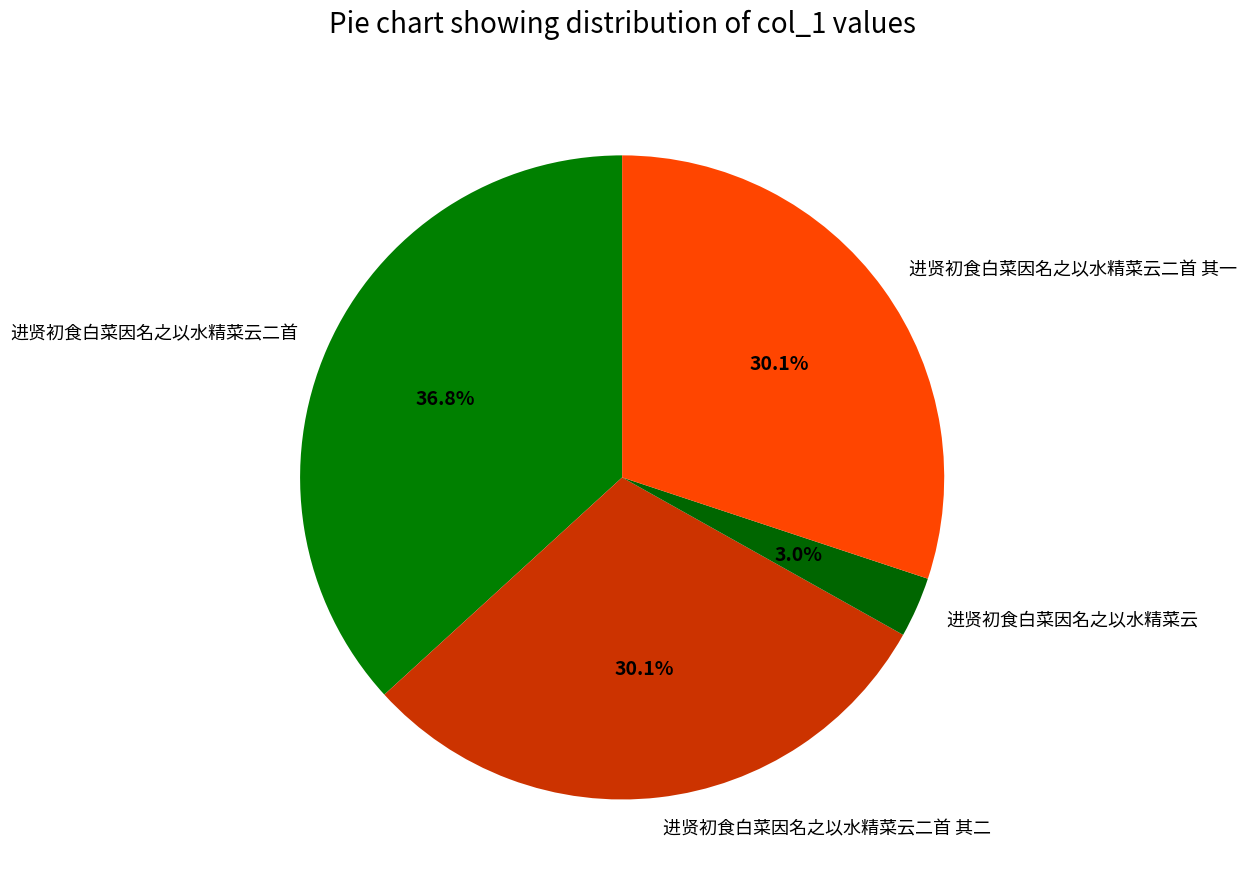

Which slice is the largest?

进贤初食白菜因名之以水精菜云二首